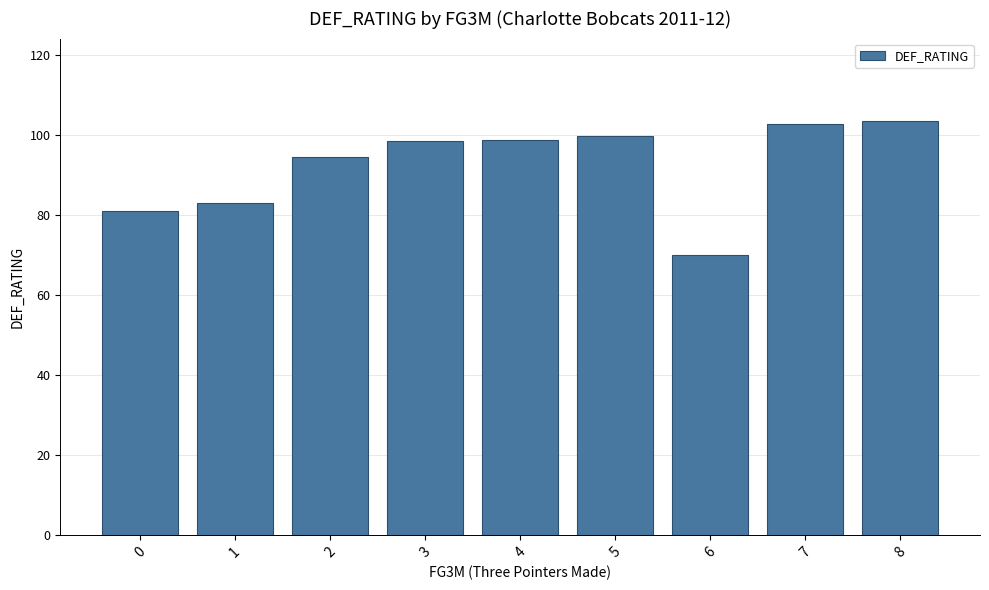

What is the value of the 5th bar from the left?

98.9